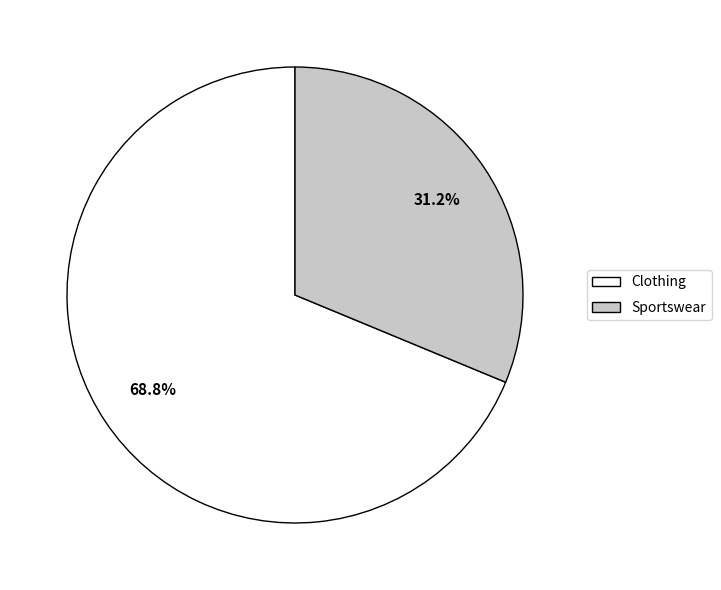

To the nearest percent, what is the combined percentage of Sportswear and Clothing?

100%